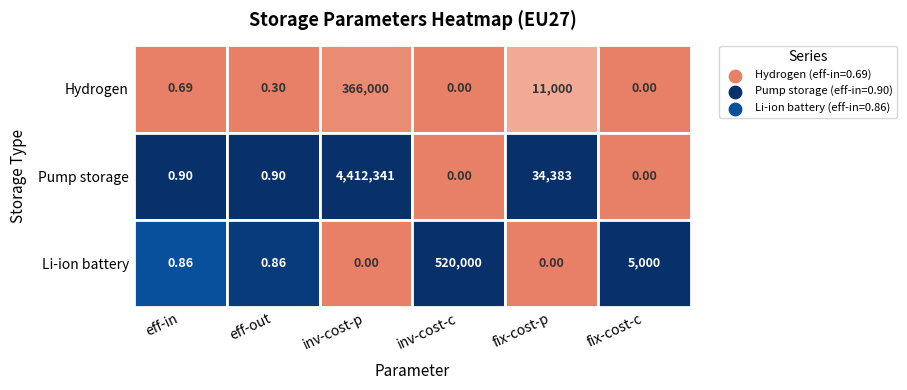

What is the total value across all series at 3?

520000.0